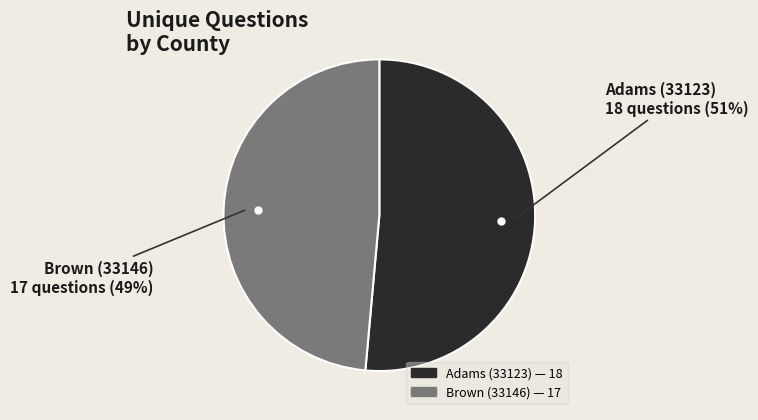

Between Adams (33123) and Brown (33146), which is larger?

Adams (33123)